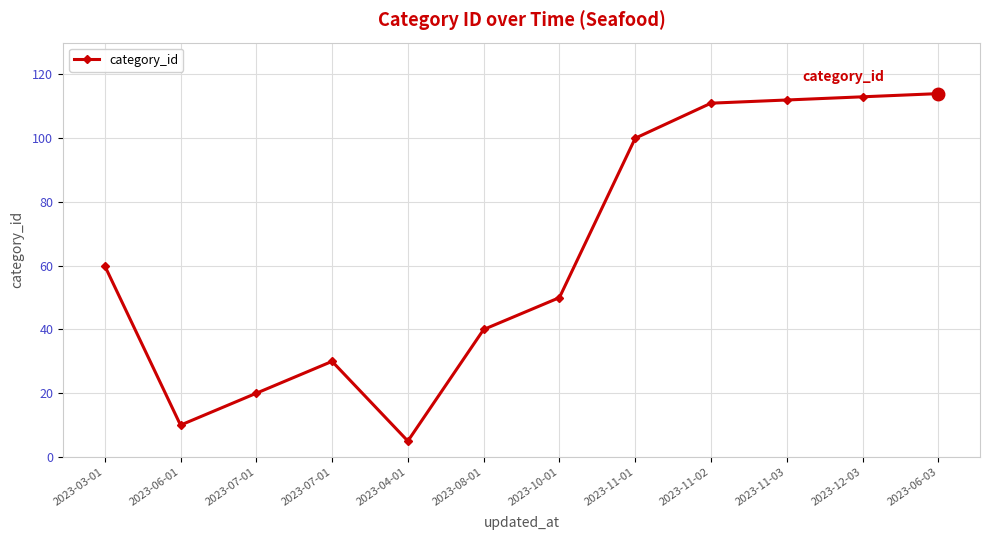

Does the chart have visible grid lines?

Yes